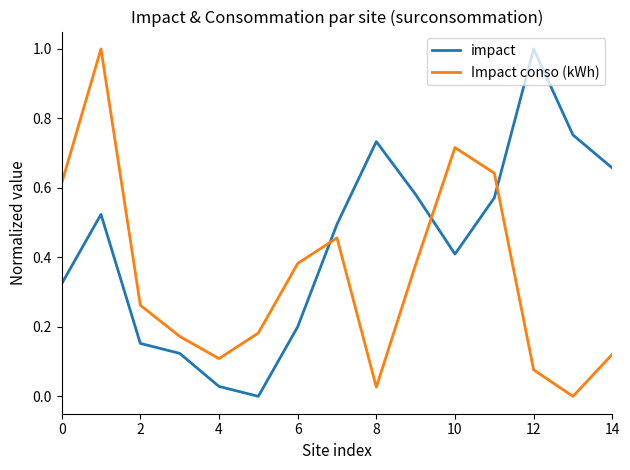

What is the maximum value shown in the chart?

1.0